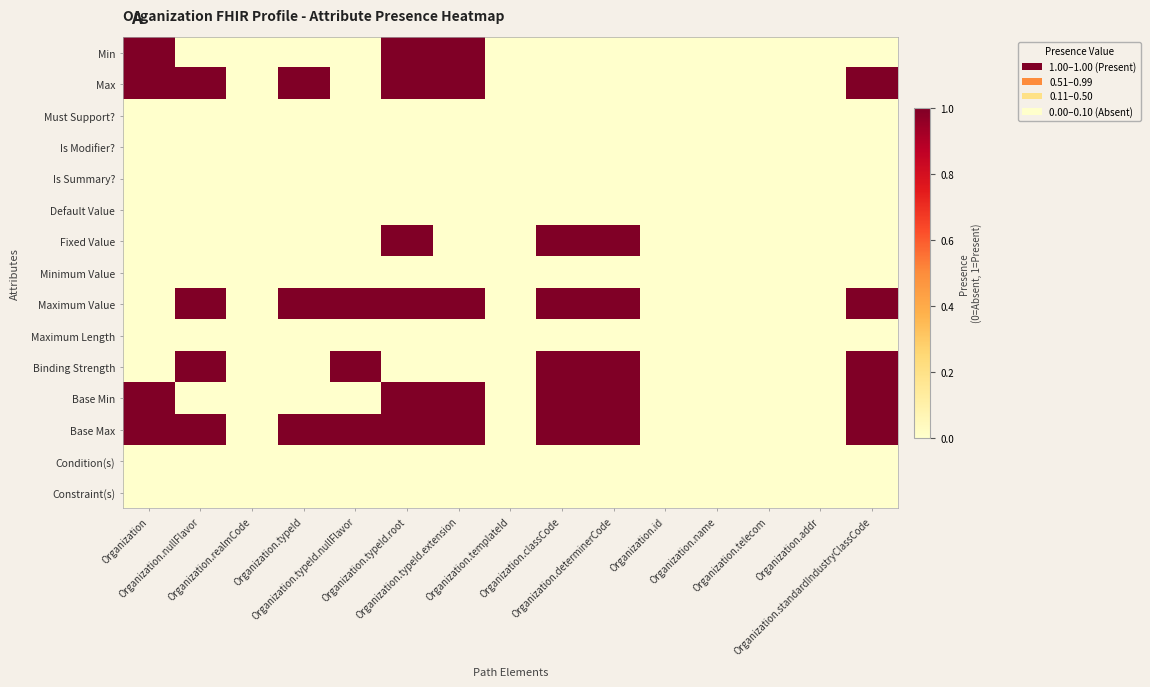

Which series has the largest range (max minus min)?

Min